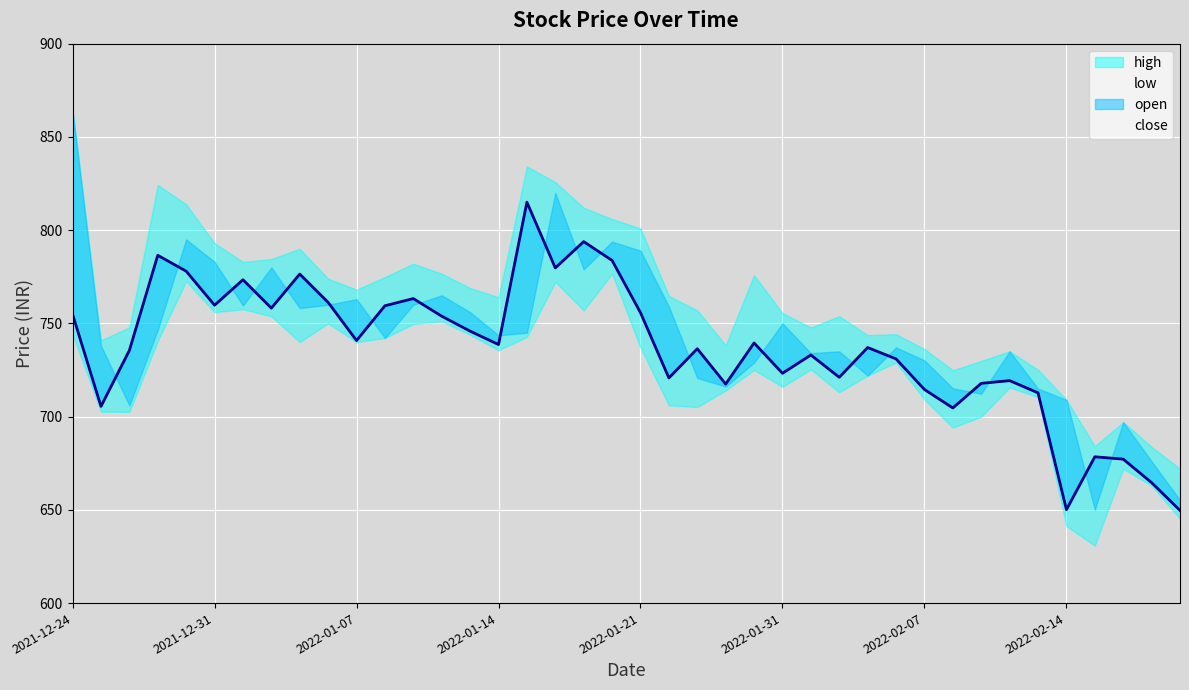

How many lines are shown in the chart?

1